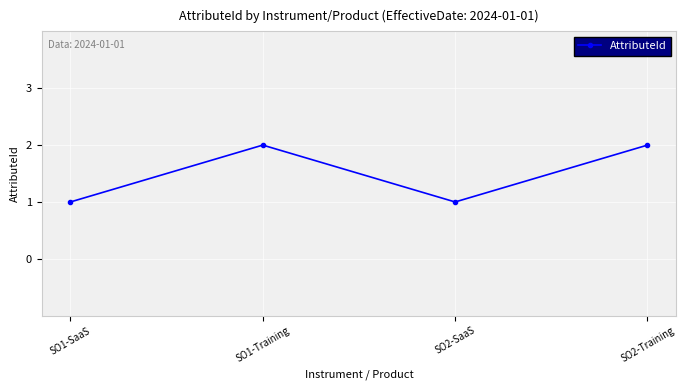

What is the label of the 2nd point from the left?

SO1-Training